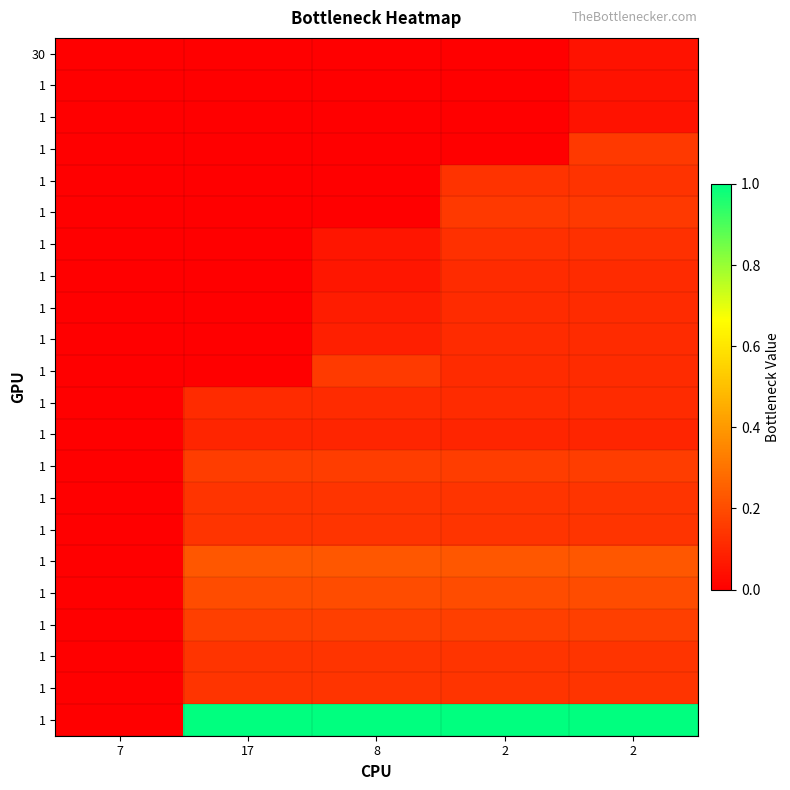

At which category is the sum across all series the highest?

2